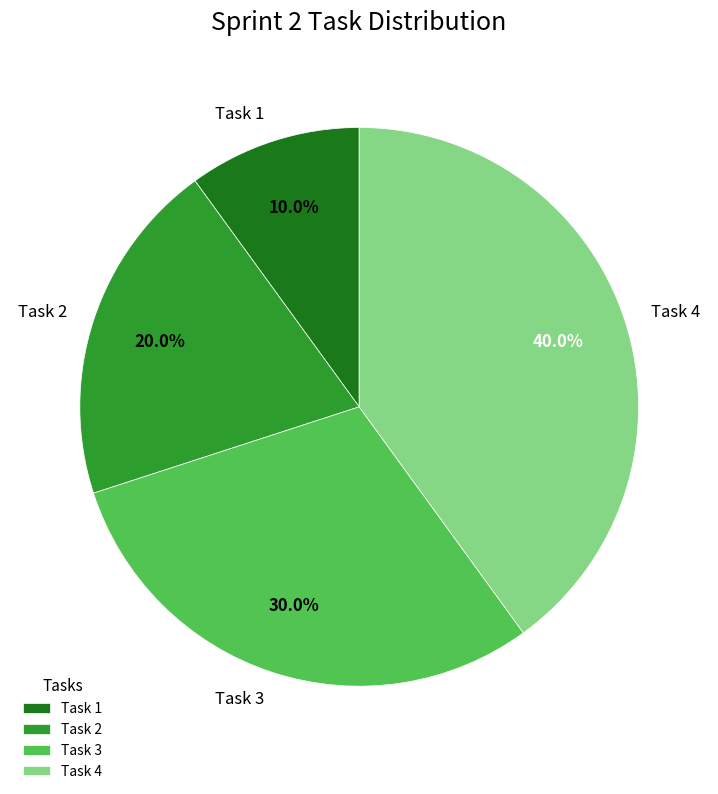

Which slice is the largest?

Task 4